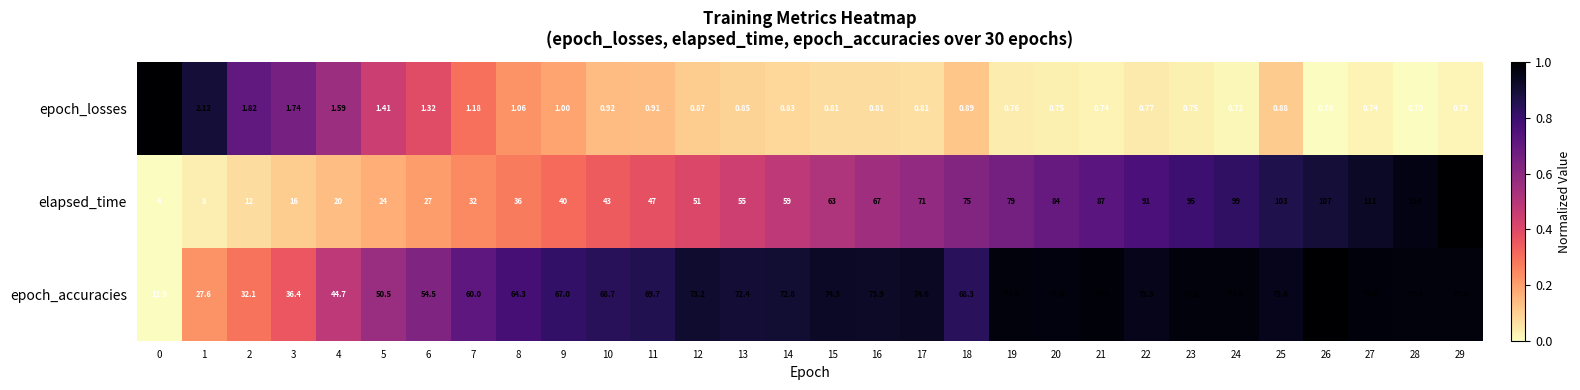

At 28, list the series in order from smallest to largest.

epoch_losses, epoch_accuracies, elapsed_time